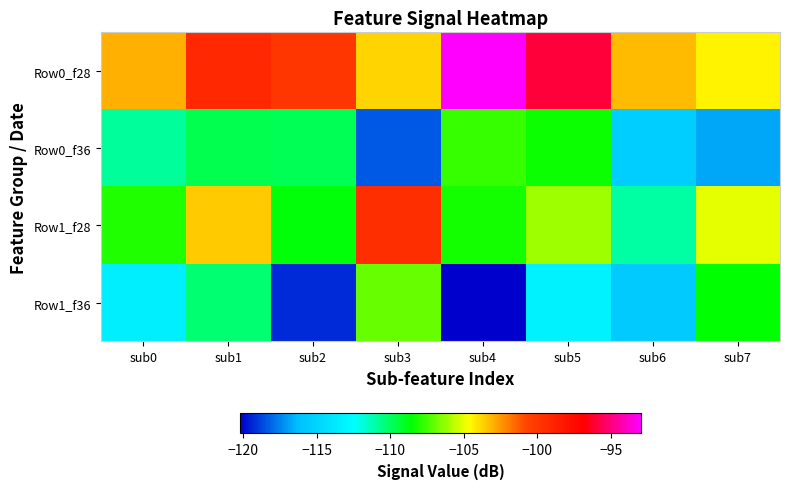

Reading left to right, list all the values displayed in this chart.

Row0_f28: sub0=-103.1	sub1=-99.1	sub2=-99.9	sub3=-103.8	sub4=-92.9	sub5=-96.0	sub6=-103.2	sub7=-104.4
Row0_f36: sub0=-110.9	sub1=-109.7	sub2=-109.9	sub3=-118.4	sub4=-107.8	sub5=-108.3	sub6=-115.4	sub7=-116.8
Row1_f28: sub0=-108.0	sub1=-103.6	sub2=-108.6	sub3=-99.5	sub4=-108.2	sub5=-106.1	sub6=-111.1	sub7=-105.1
Row1_f36: sub0=-113.4	sub1=-110.2	sub2=-119.3	sub3=-107.0	sub4=-120.2	sub5=-113.3	sub6=-115.6	sub7=-108.6